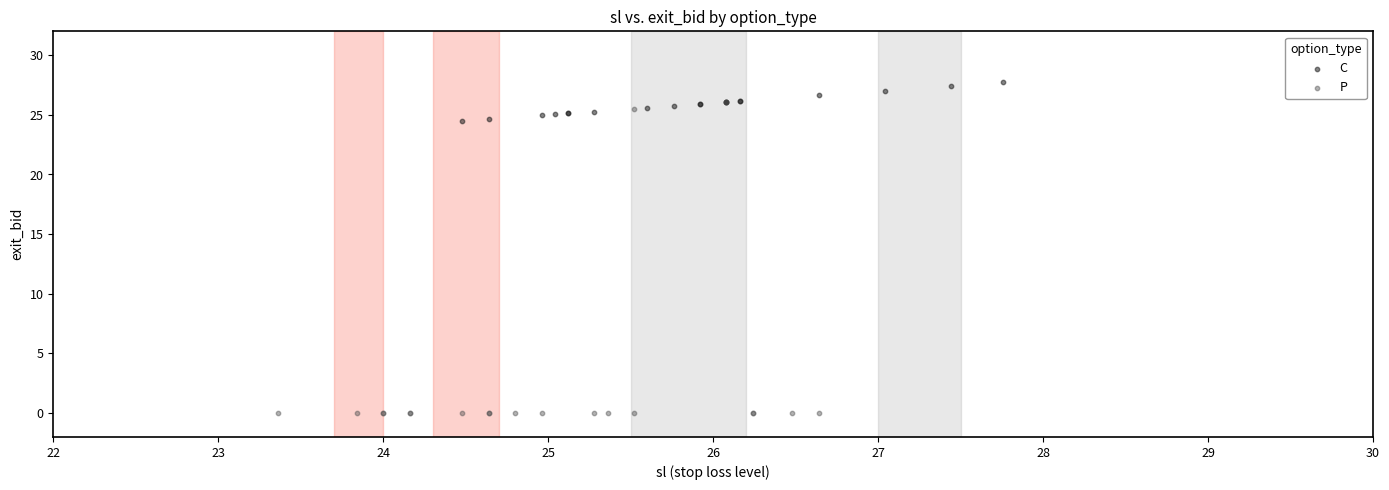

Which series reaches the minimum Y coordinate?

P